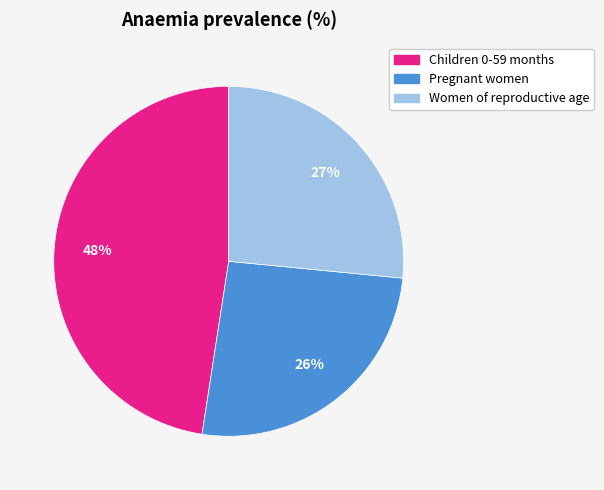

Which category has the smallest portion of the pie?

Pregnant women